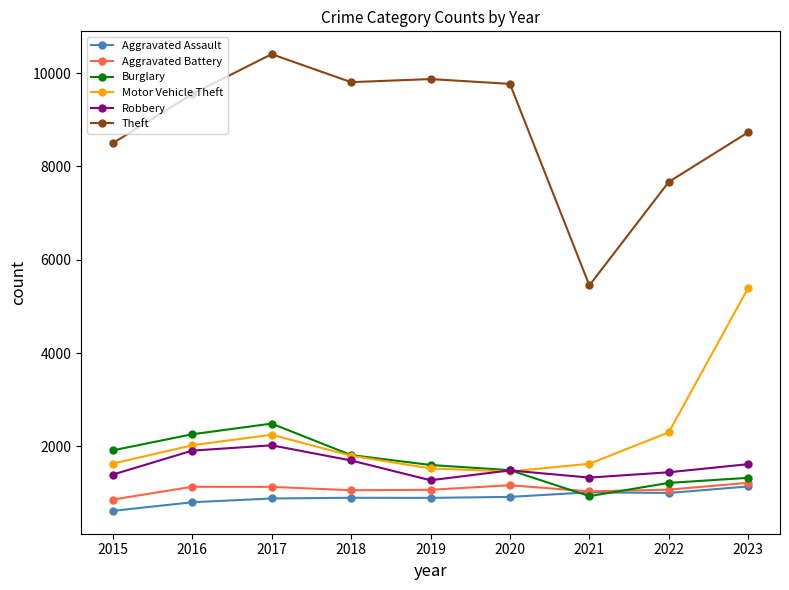

At which category does Theft reach its first local peak?

2017